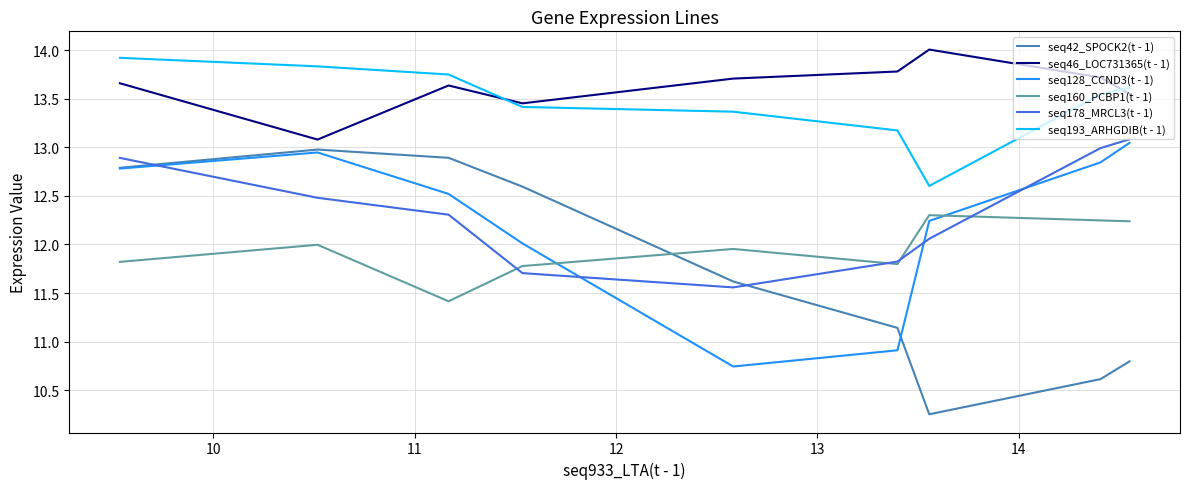

Which series has the largest range (max minus min)?

seq42_SPOCK2(t - 1)